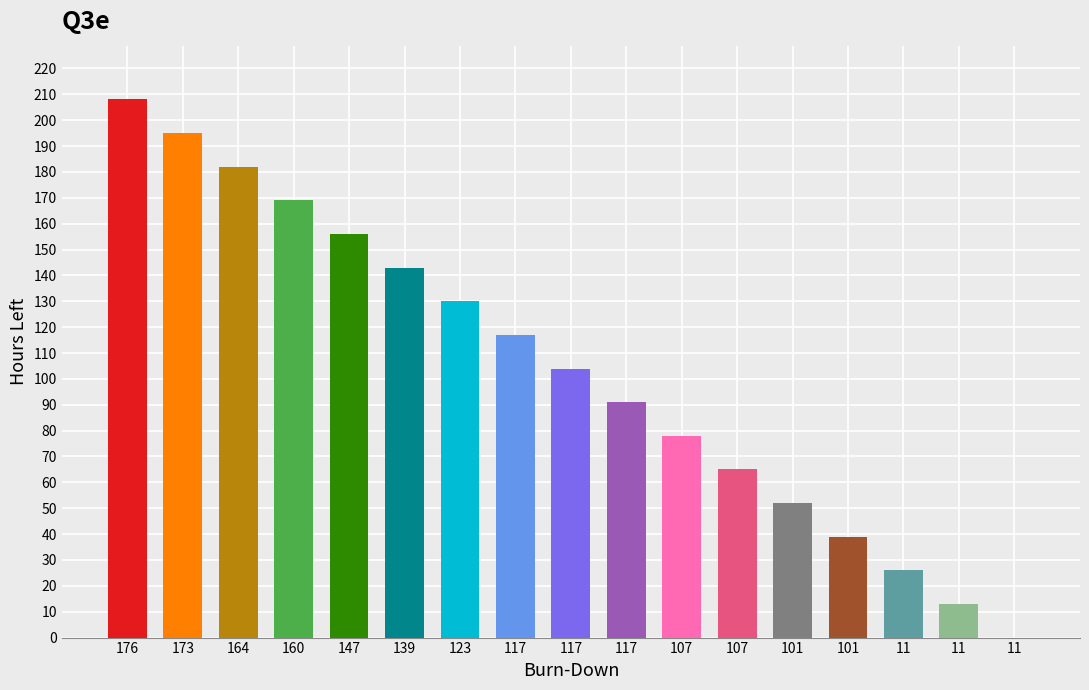

Count the number of categories in the chart.

17